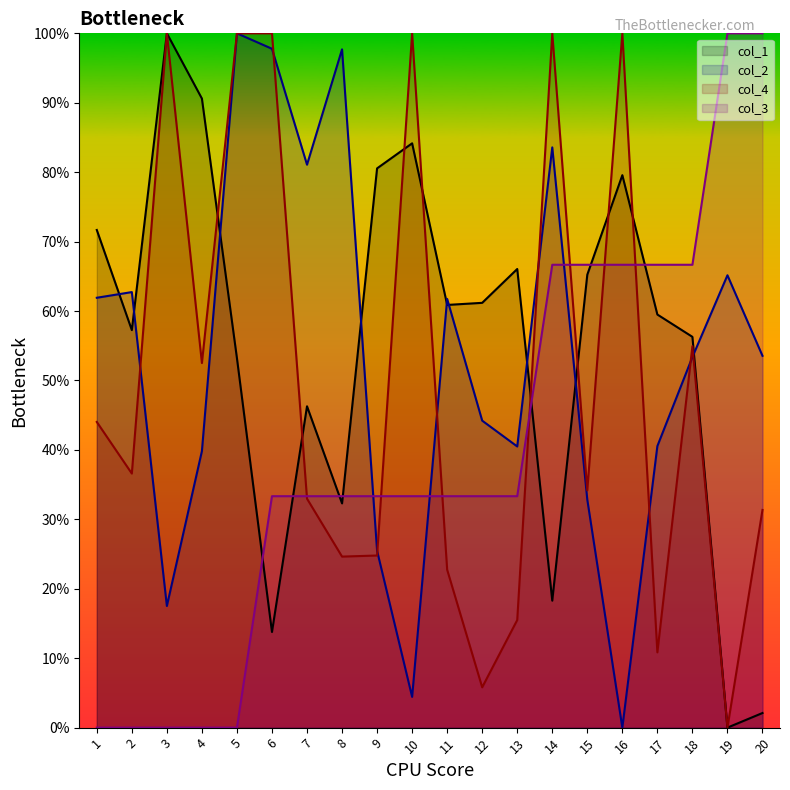

The value of col_2 at 11 is 61.8. True or false?

True